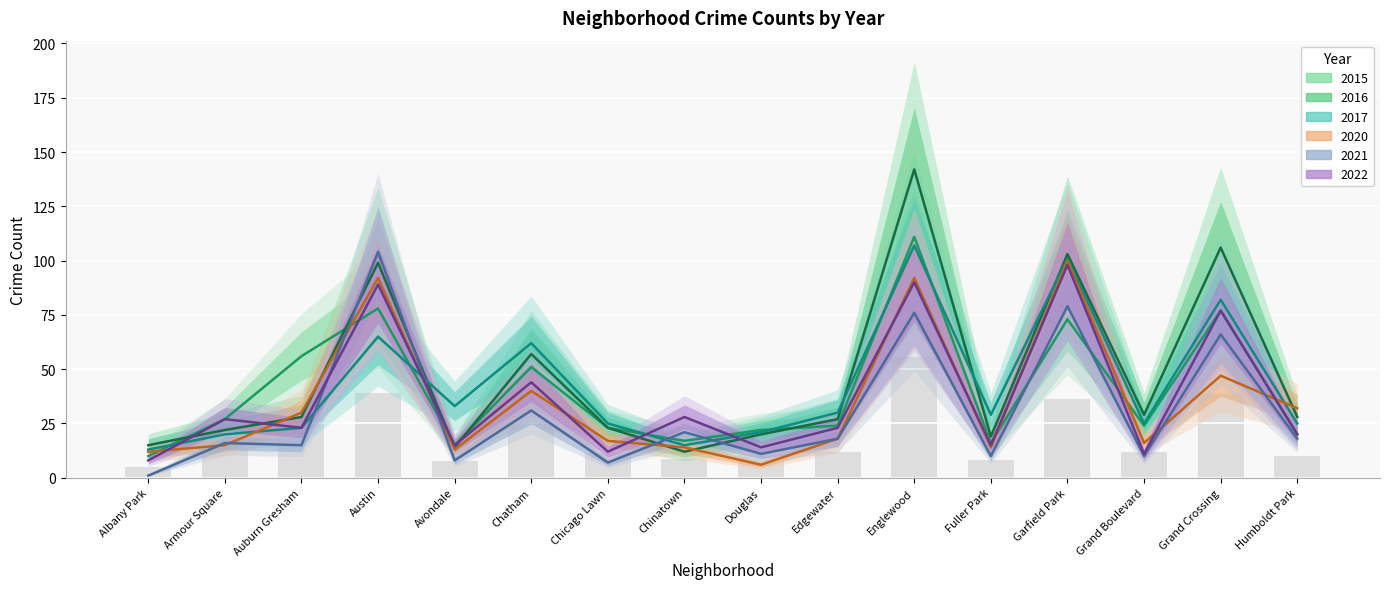

Reading left to right, extract all data points from this chart.

2015: 10	27	56	78	15	51	23	17	22	24	111	16	73	24	77	20
2016: 15	22	28	99	14	57	23	12	20	27	142	19	103	29	106	28
2017: 13	20	23	65	33	62	25	15	21	30	107	29	101	25	82	25
2020: 12	15	30	92	13	40	17	14	6	18	92	14	100	16	47	32
2021: 1	16	15	104	8	31	7	21	11	18	76	10	79	10	66	18
2022: 8	27	23	89	15	44	12	28	14	23	90	15	98	11	77	20